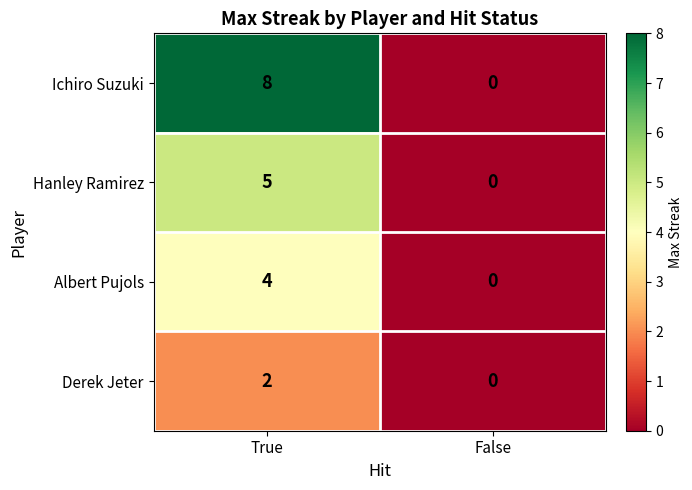

At which label is Hanley Ramirez closest to 2?

False